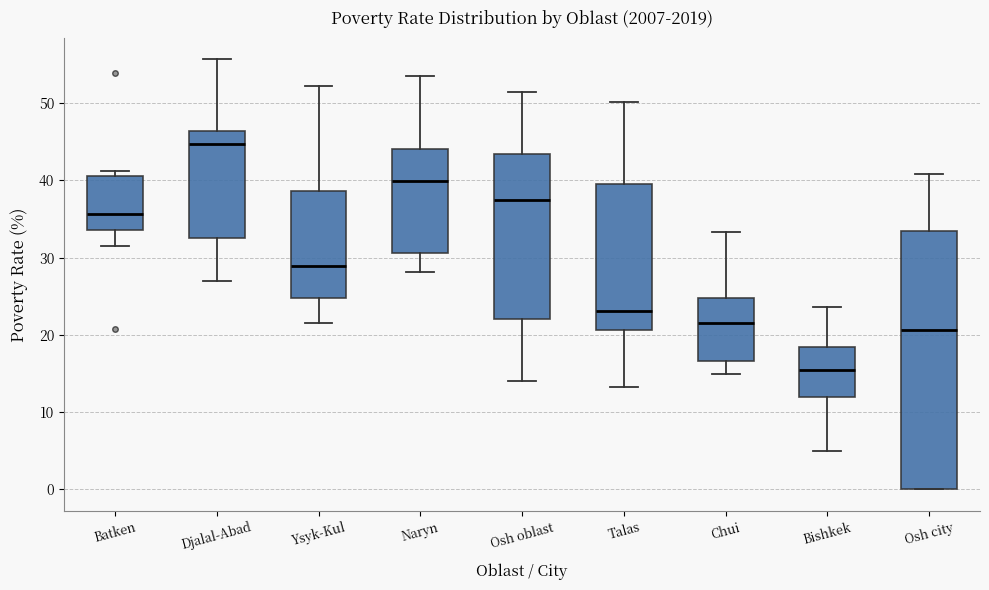

Reading left to right, transcribe this box plot: for each box, give where its median line is, the range the box spans, and where its two whiskers end, as read against the y-axis. The values are not printed on the chart, so give them approximately, as read against the axis.

Batken: median 36, box 34 to 41, whiskers 31 to 41 (just above the box's upper edge)
Djalal-Abad: median 45, box 33 to 46, whiskers 27 to 56
Ysyk-Kul: median 29, box 25 to 39, whiskers 22 to 52
Naryn: median 40, box 31 to 44, whiskers 28 to 54
Osh oblast: median 37, box 22 to 43, whiskers 14 to 51
Talas: median 23, box 21 to 40, whiskers 13 to 50
Chui: median 22, box 17 to 25, whiskers 15 to 33
Bishkek: median 15, box 12 to 18, whiskers 5 to 24
Osh city: median 21, box 0 to 33, whiskers 0 to 41